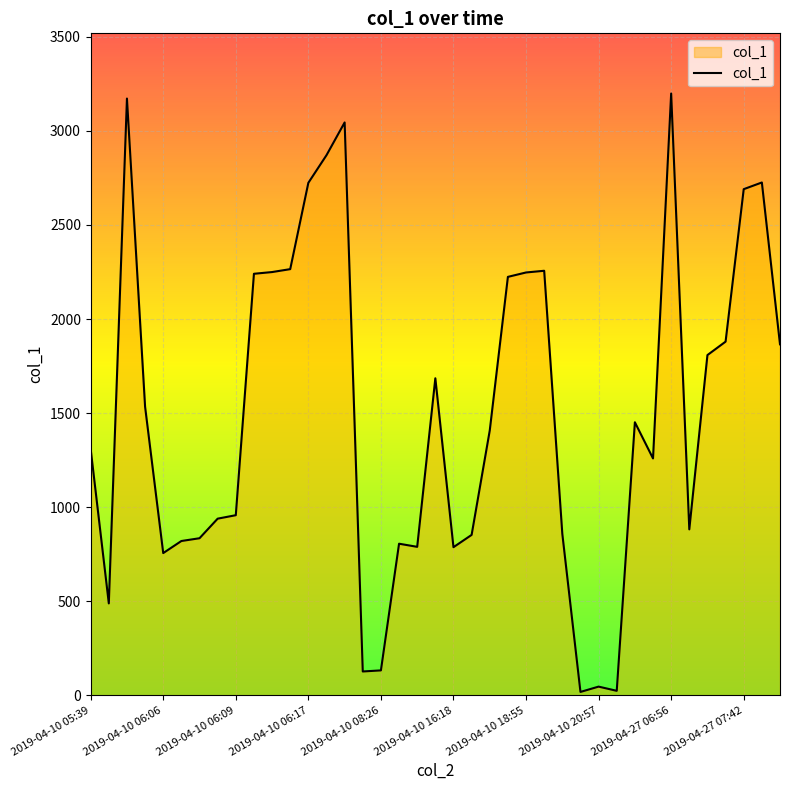

What is the greatest value displayed?

3199.1